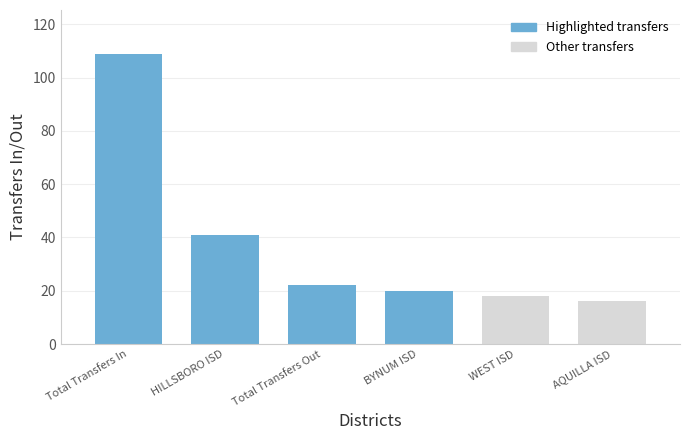

Reading right to left, list all the values displayed in this chart.

AQUILLA ISD=16	WEST ISD=18	BYNUM ISD=20	Total Transfers Out=22	HILLSBORO ISD=41	Total Transfers In=109